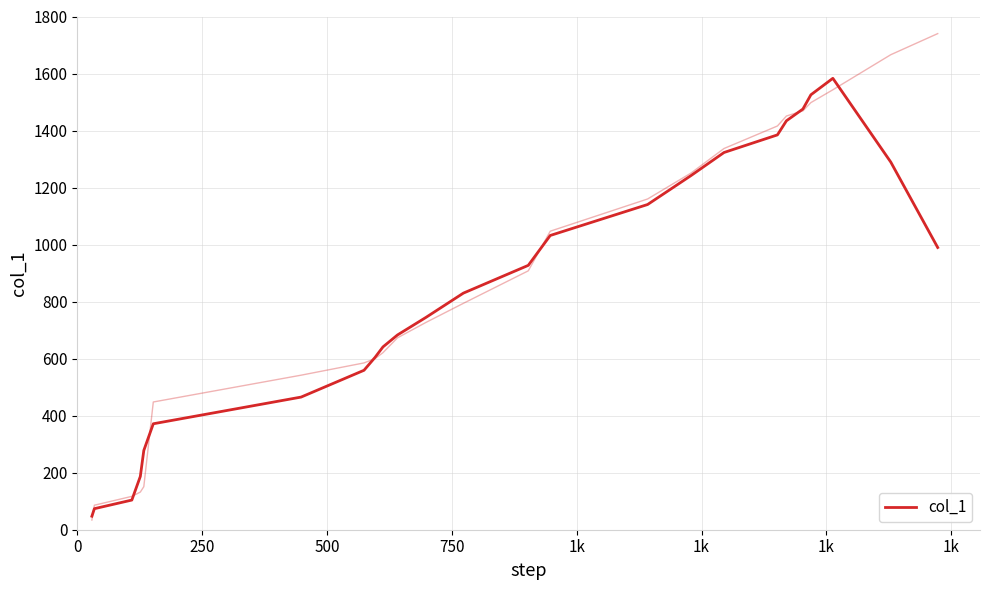

How many data points are less than 829?

12